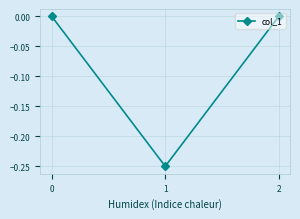

The chart shows a value of 0.0 at 0. True or false?

True